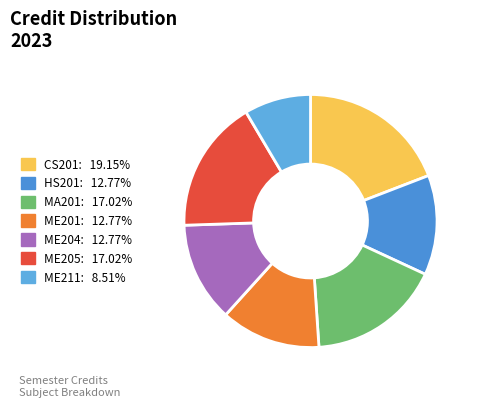

Between ME205 and ME201, which is larger?

ME205